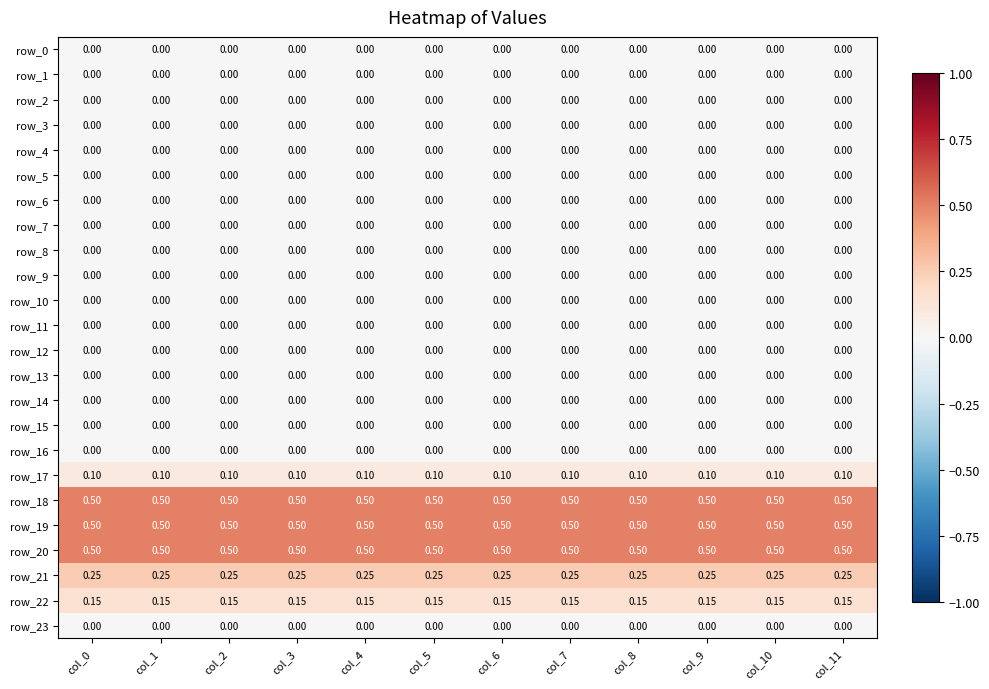

Count the number of data series in this chart.

24